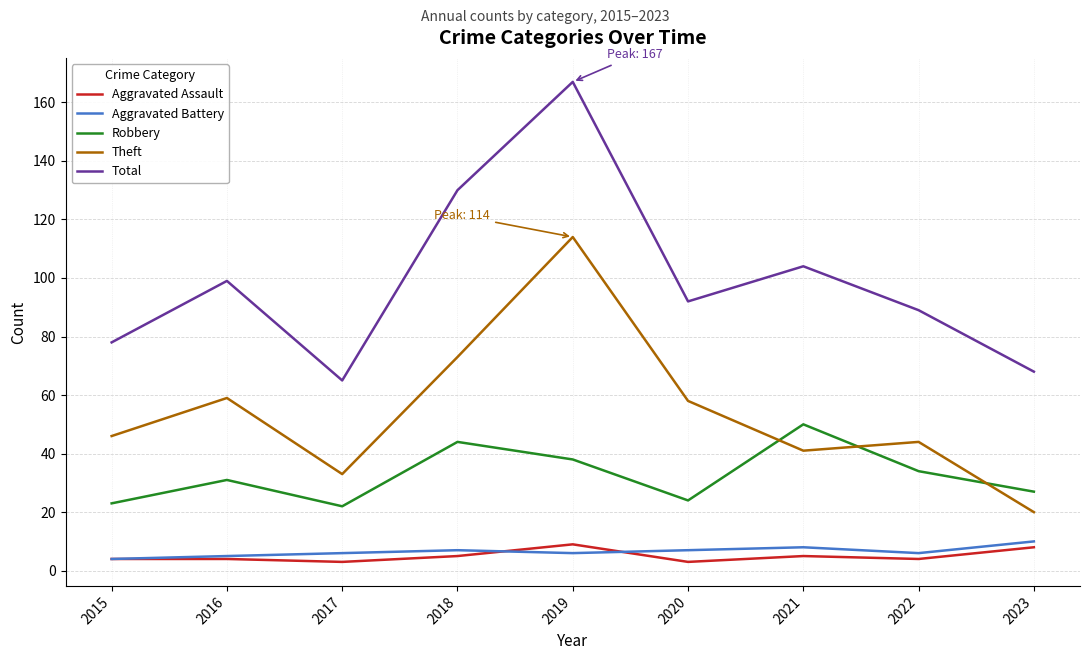

True or false: Total has a value of 208 at 2018.

False